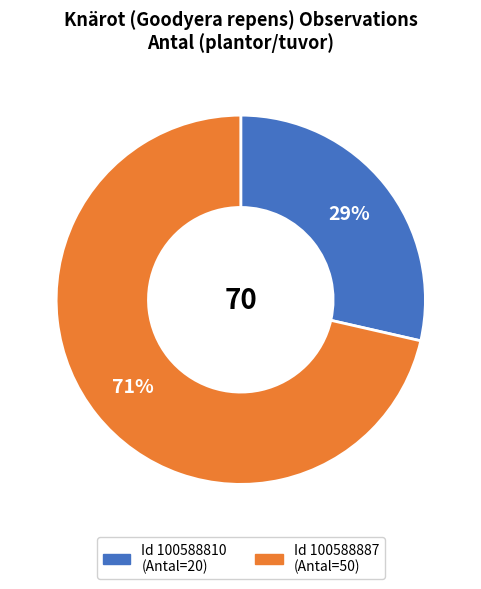

Is there any slice that represents more than half of the pie?

Yes